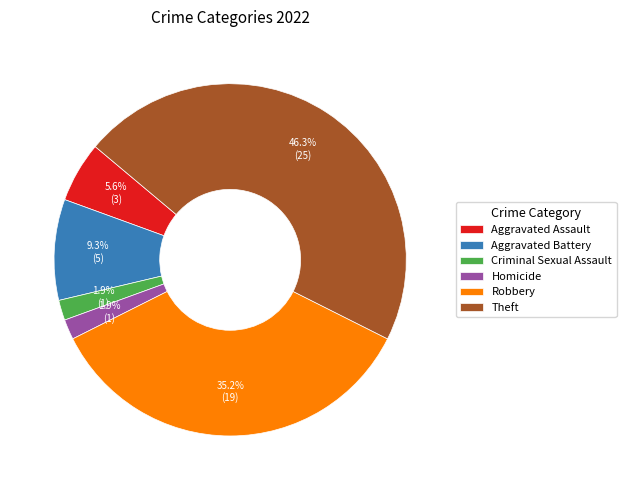

To the nearest percent, what is the difference between the Robbery and Homicide slice percentages?

33%